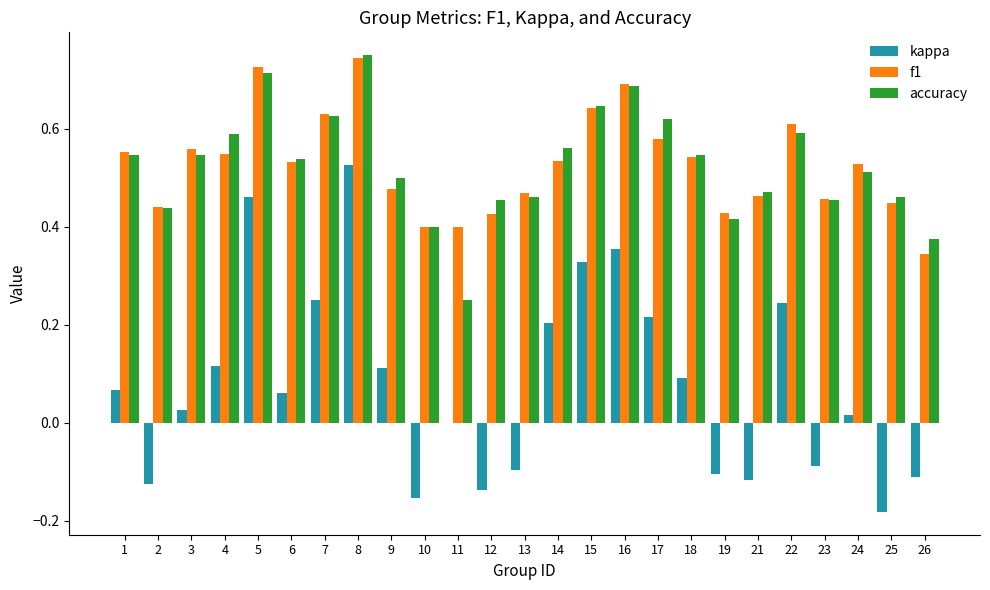

The value of kappa at 18 is 0.1. True or false?

True